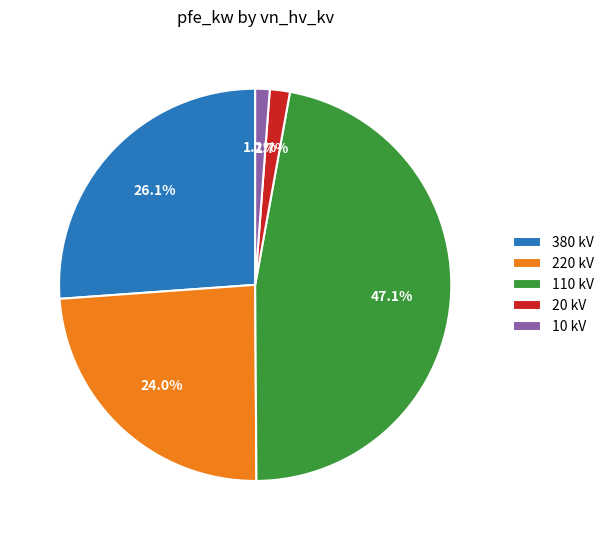

Approximately how many times larger is the value at 220 kV compared to 380 kV?

0.9